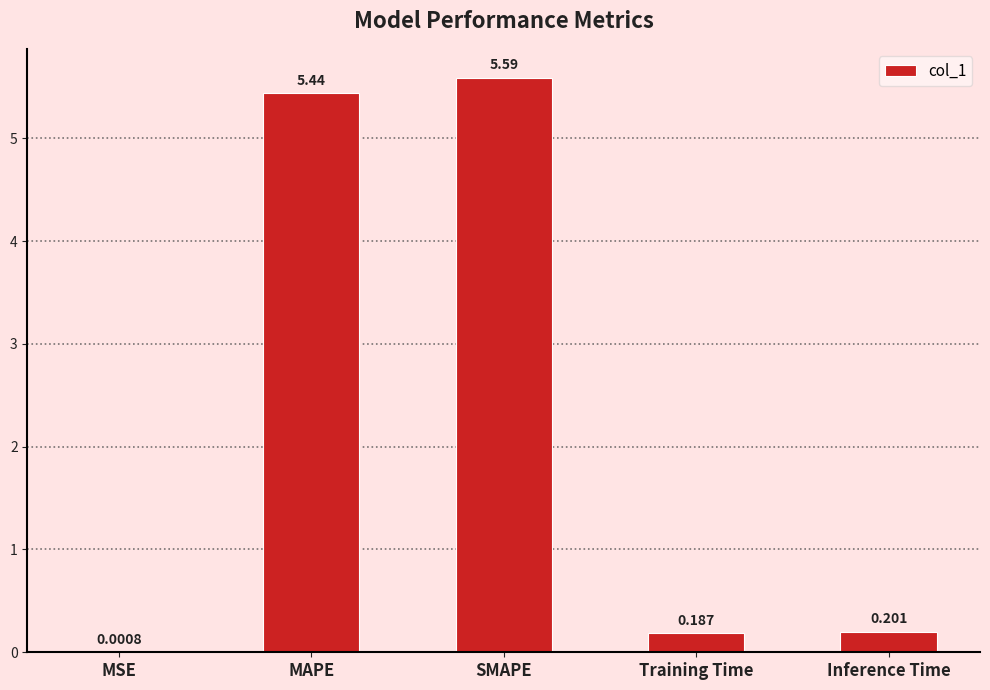

Which has a higher value, MAPE or MSE?

MAPE